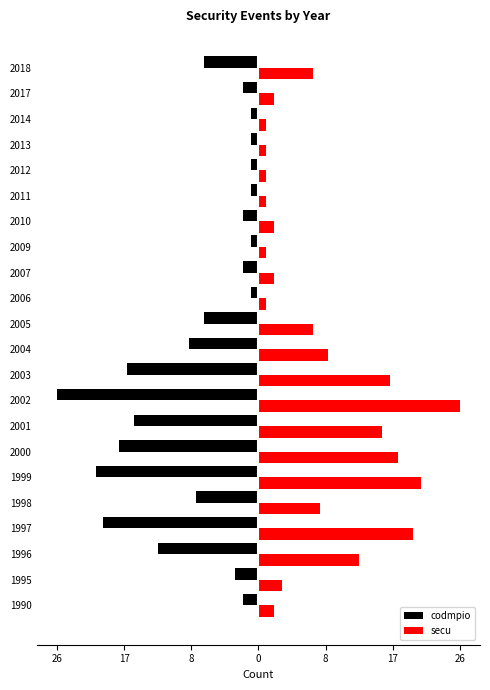

What are all the series names shown in the legend?

codmpio, secu